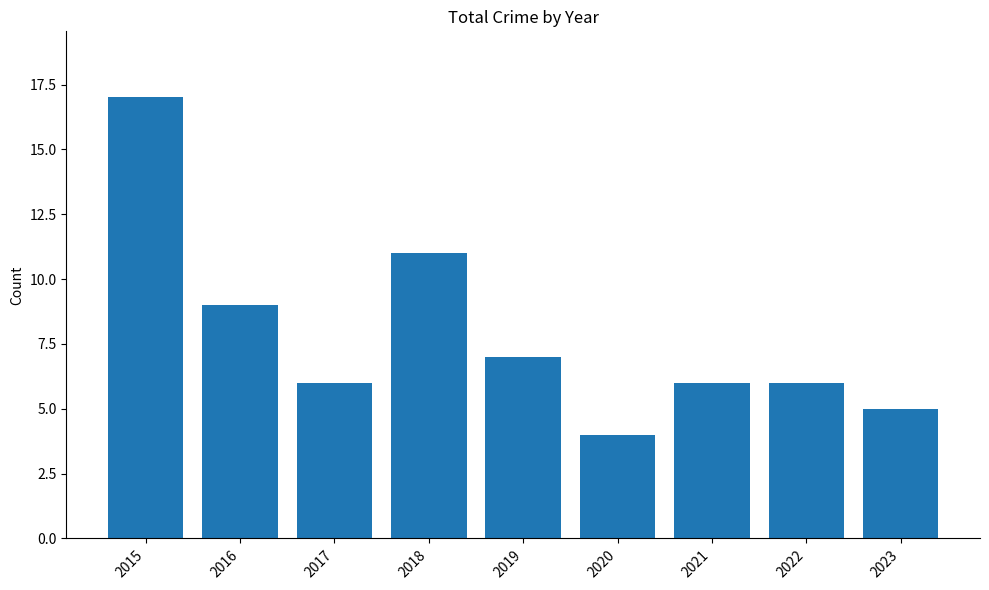

Between 2018 and 2023, which is larger?

2018